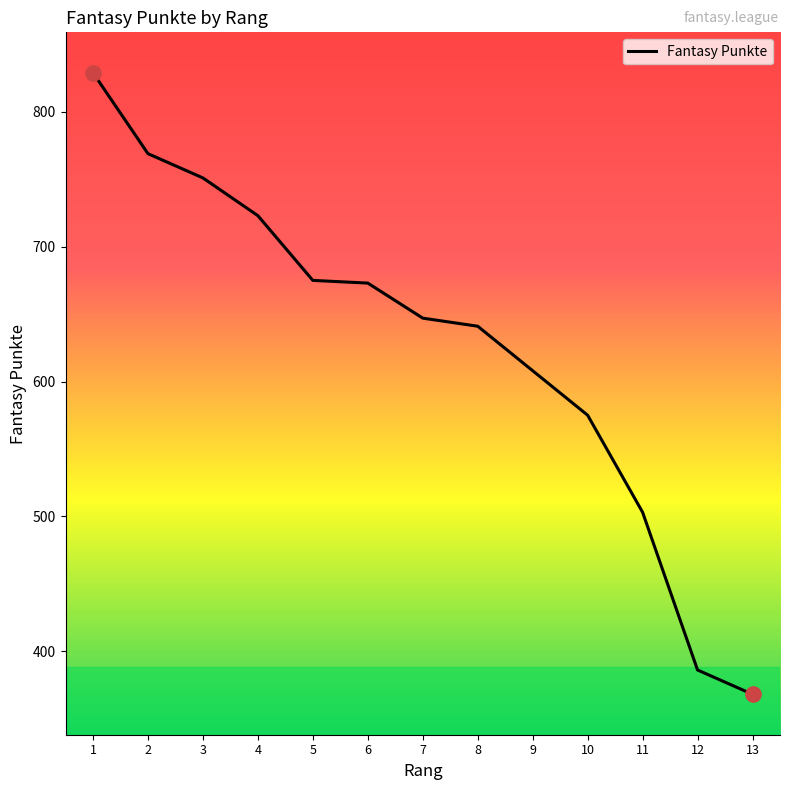

What is the ratio of the value at 6 to the value at 10?

1.2